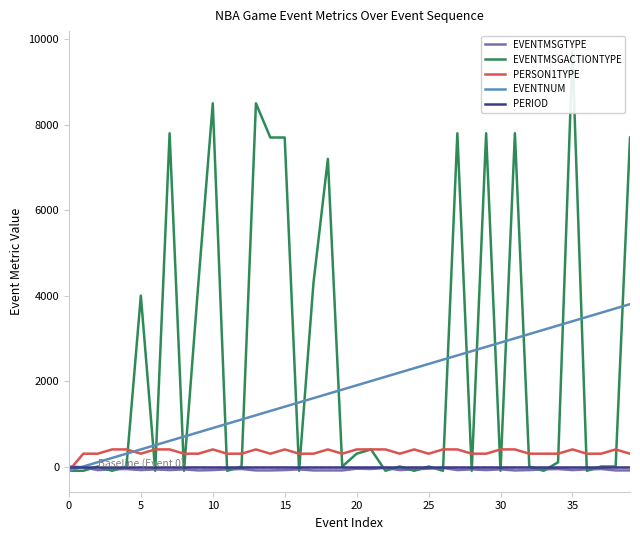

What is the maximum value for PERSON1TYPE?

400.0